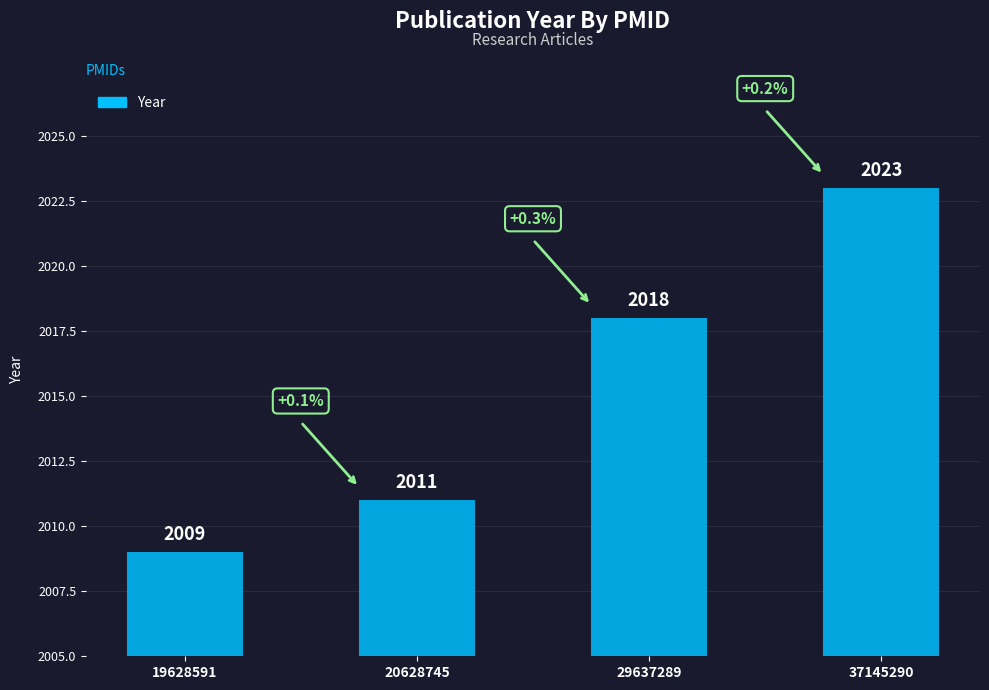

Count the number of data series in this chart.

1